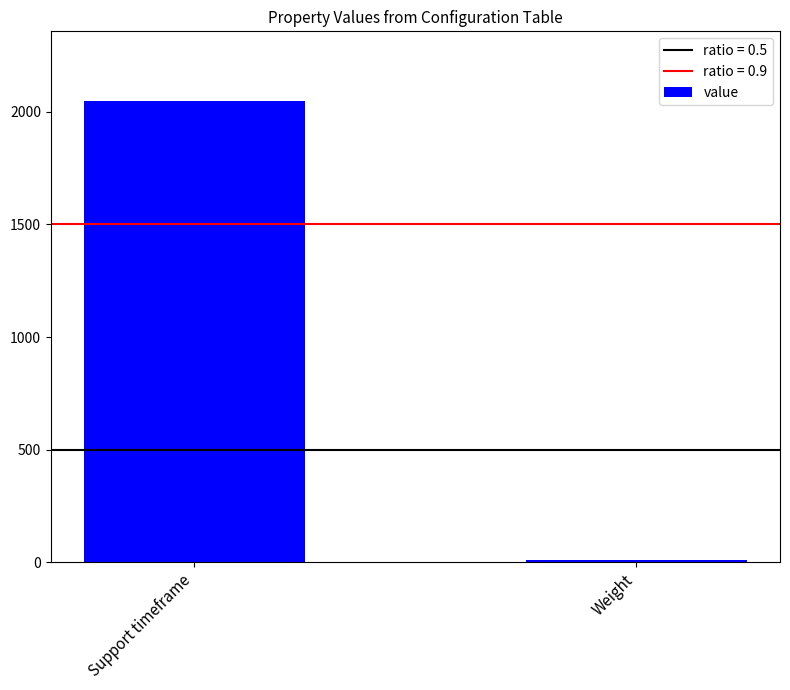

Which label corresponds to the smallest value in the chart?

Weight